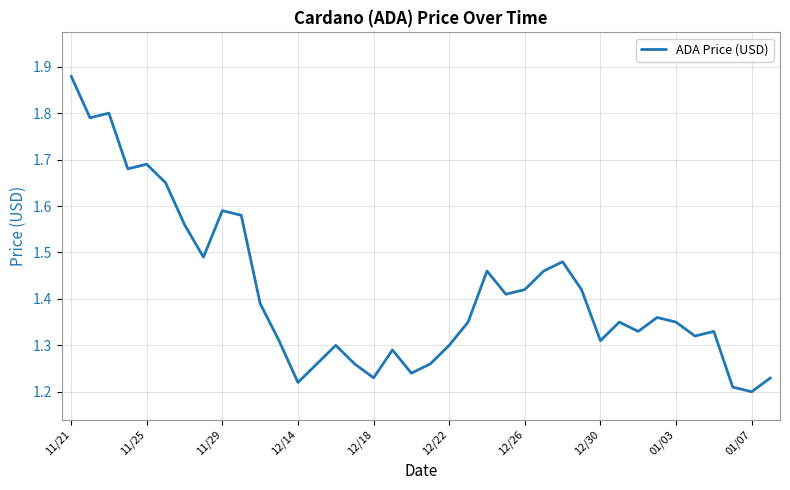

Count the number of categories in the chart.

38